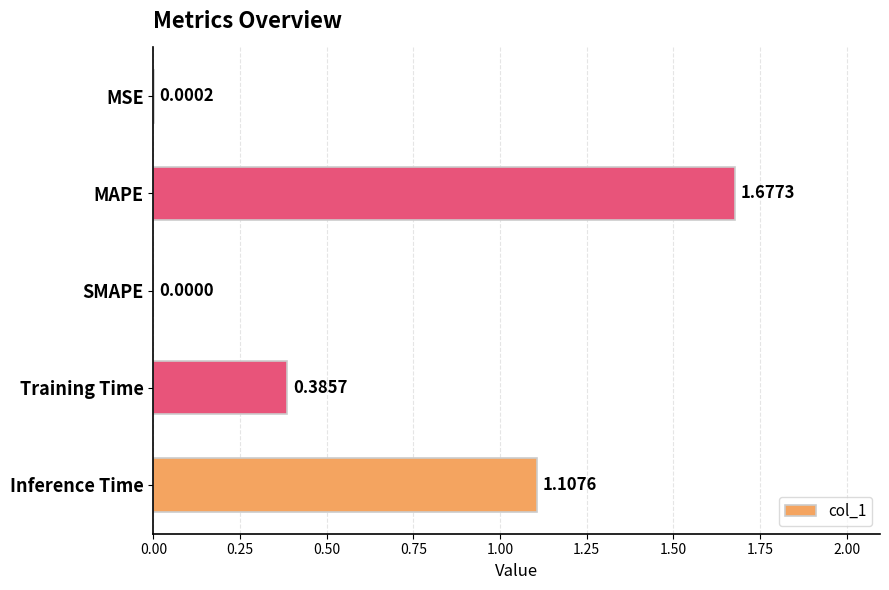

What is the change in value from MSE to Training Time?

+0.4